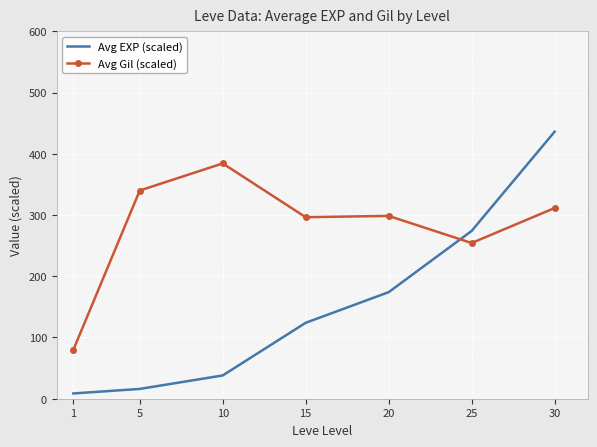

List the series in order of their peak value, highest first.

Avg EXP (scaled), Avg Gil (scaled)